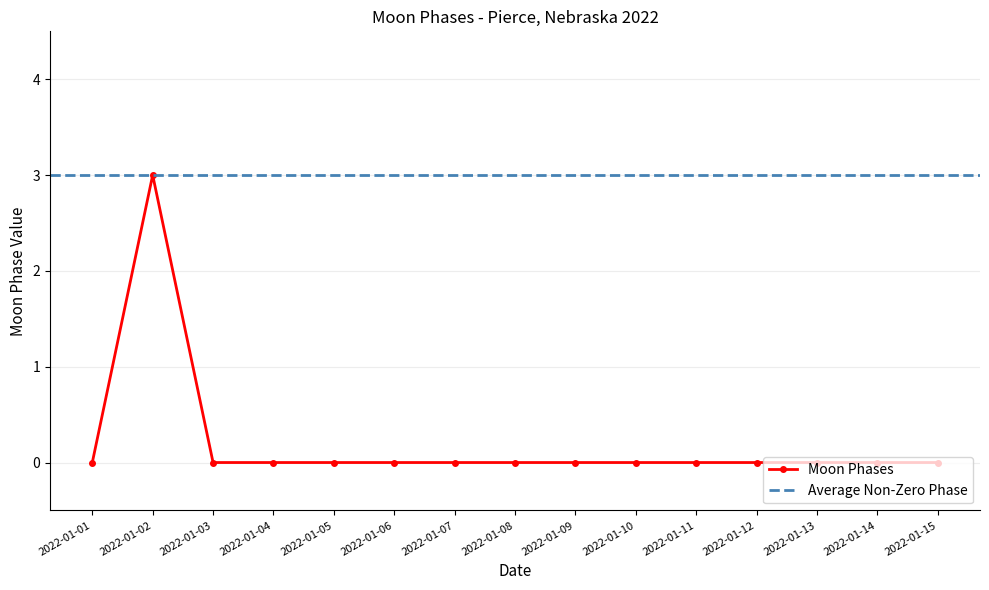

Reading left to right, list all the values displayed in this chart.

0	3	0	0	0	0	0	0	0	0	0	0	0	0	0